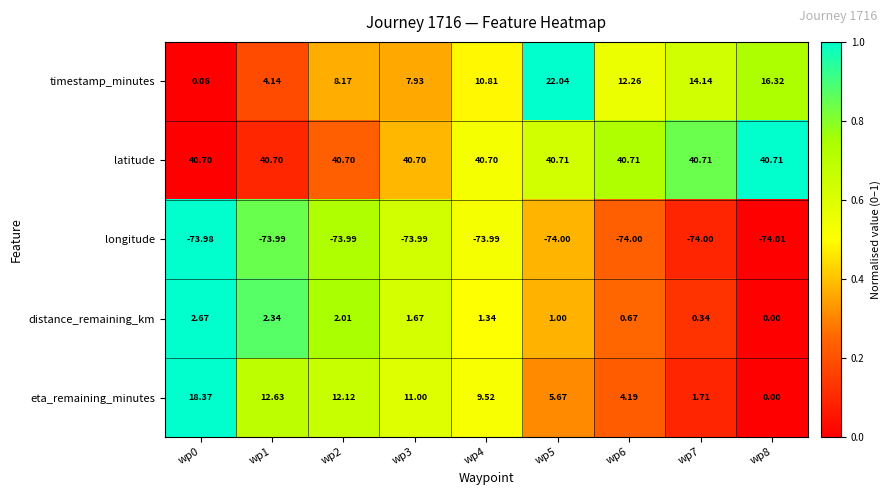

Between wp0 and wp3, which series saw the biggest shift?

timestamp_minutes